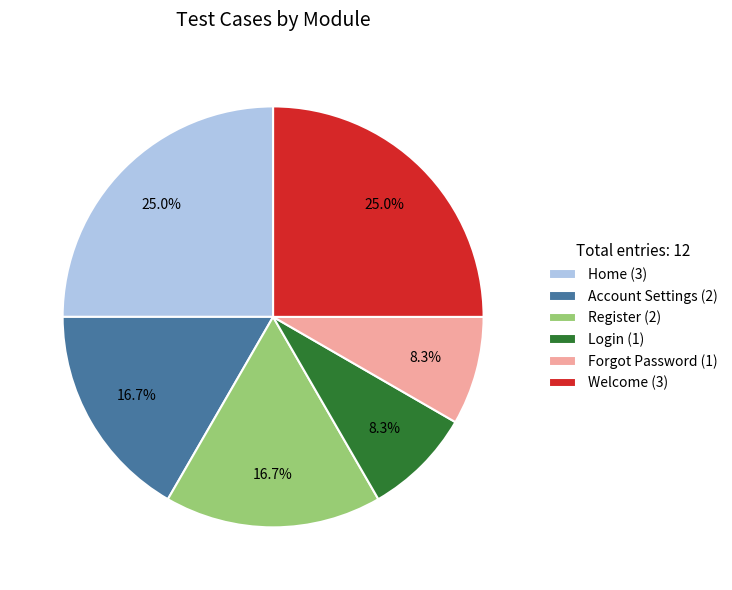

To the nearest percent, what is the average slice percentage?

17%